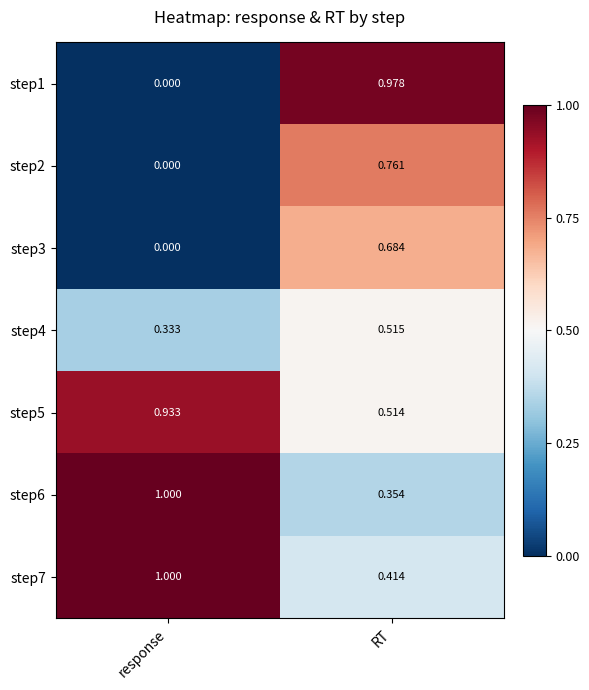

At which category does the chart reach its peak across all series?

response